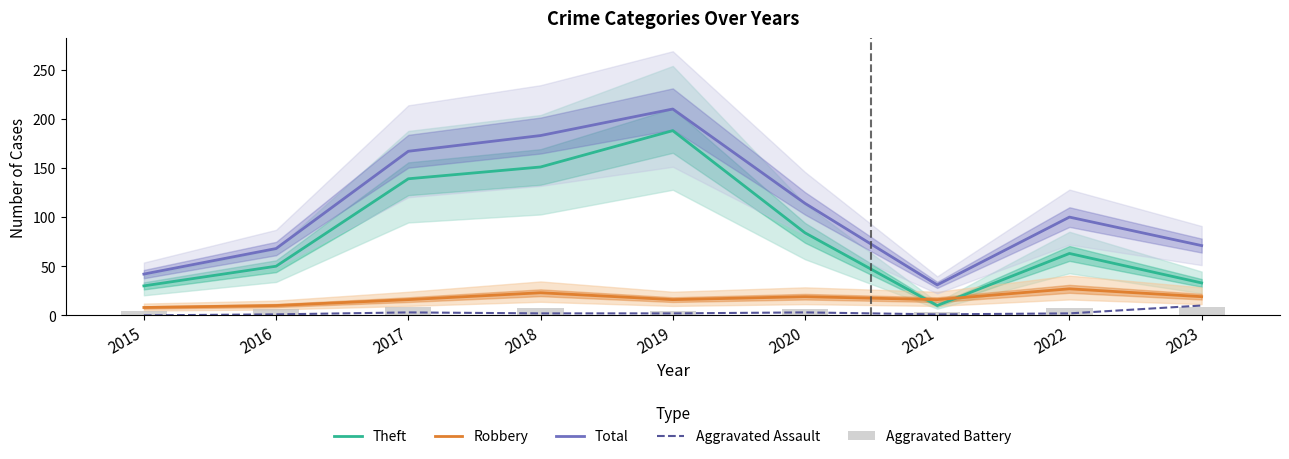

What is the value of the Aggravated Battery bar at the 1st from the left?

4